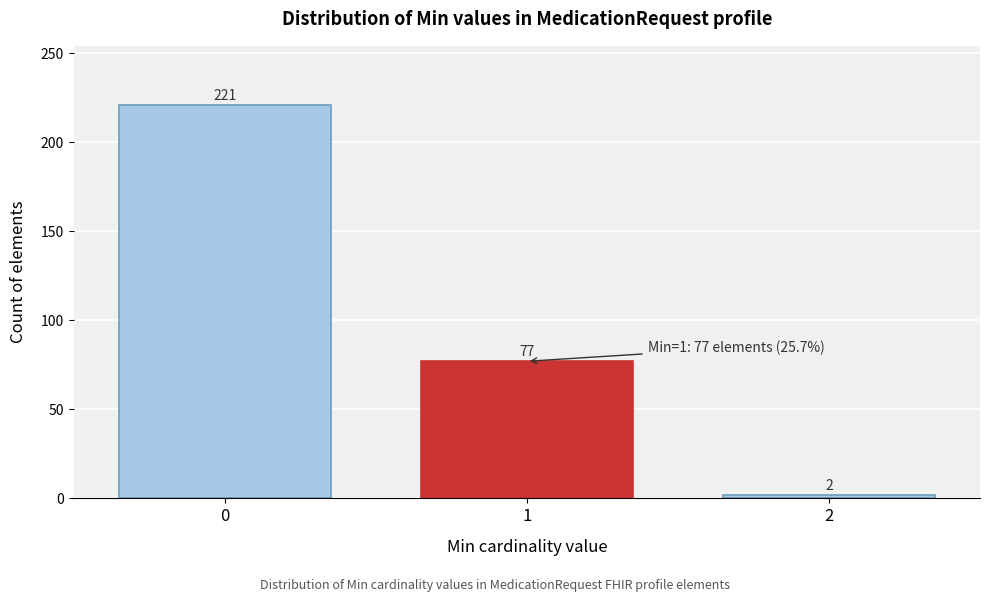

Reading left to right, list all the values displayed in this chart.

0=221	1=77	2=2